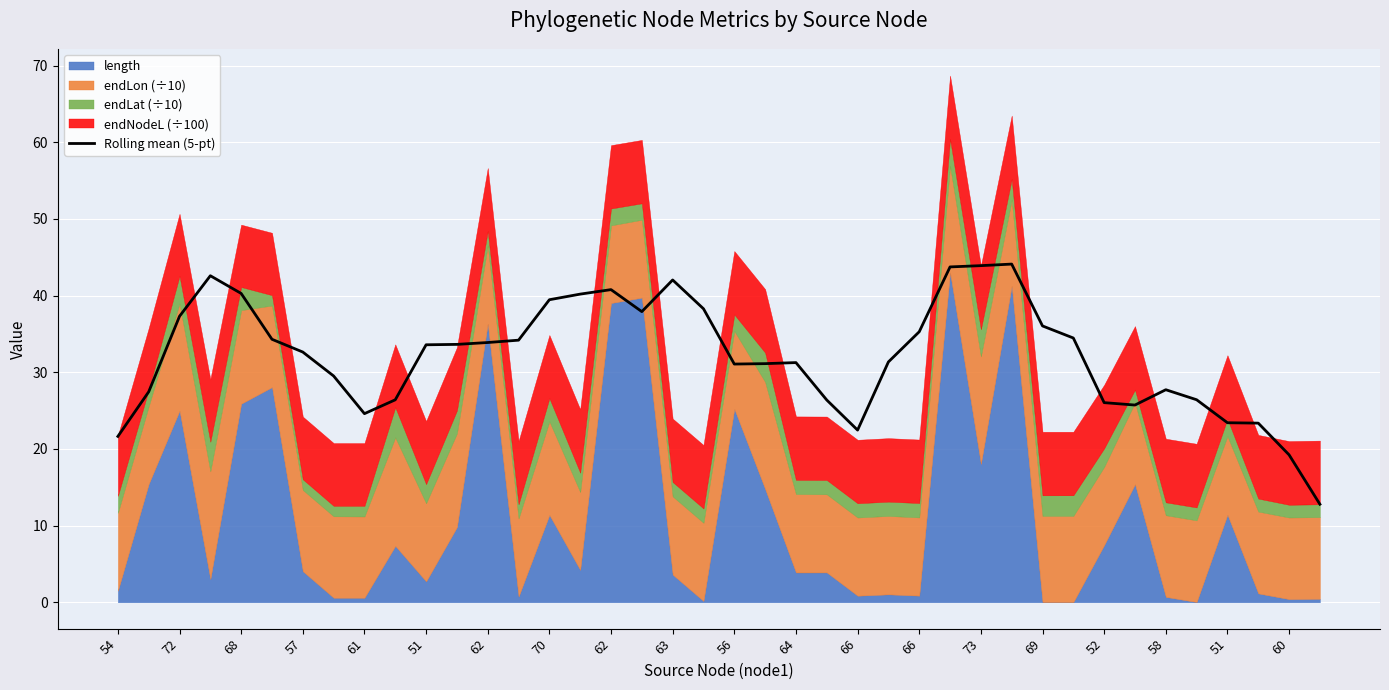

Reading right to left, transcribe all the data shown in this chart.

12.8	19.2	23.4	23.4	26.4	27.7	25.7	26.0	34.5	36.0	44.1	43.9	43.7	35.3	31.4	22.5	26.4	31.3	31.1	31.1	38.3	42.0	37.9	40.8	40.2	39.5	34.2	33.9	33.6	33.6	26.4	24.6	29.5	32.6	34.3	40.3	42.6	37.3	27.5	21.6